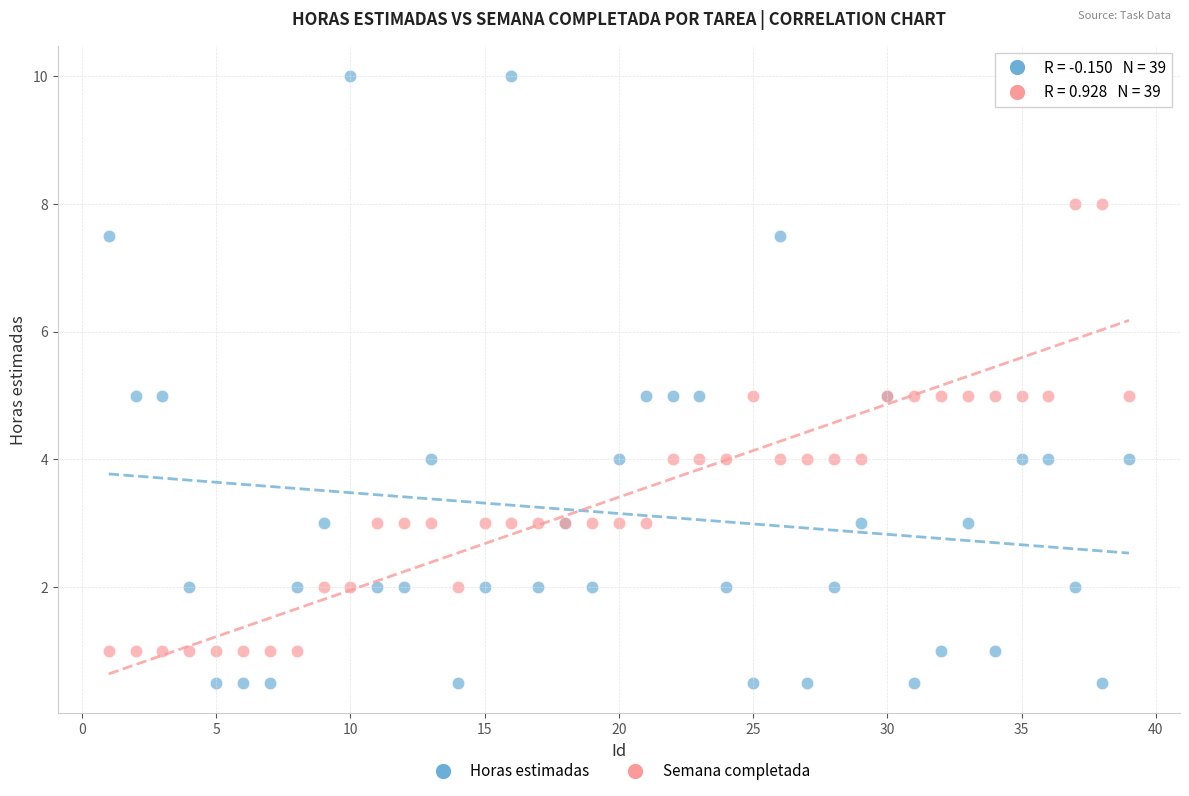

What is the X range (max minus min) for the scatter plot?

38.0